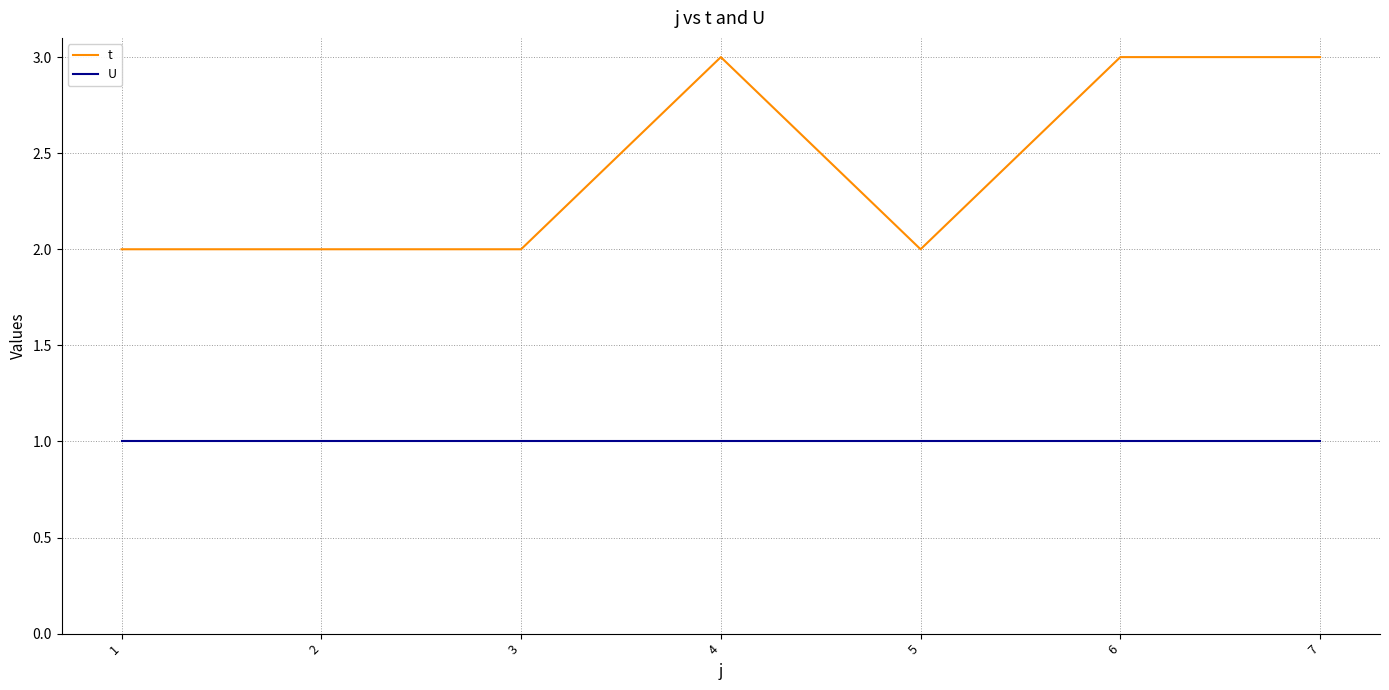

Rank the series by their maximum value, from lowest to highest.

U, t